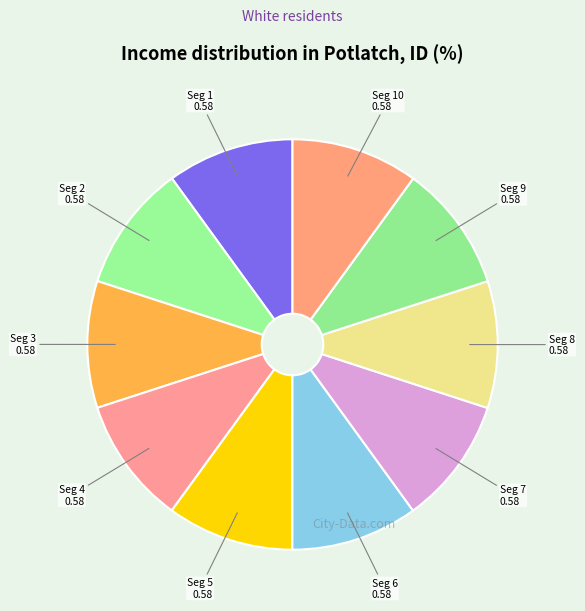

Combined, do Seg 3 and Seg 1 account for over 50%?

No